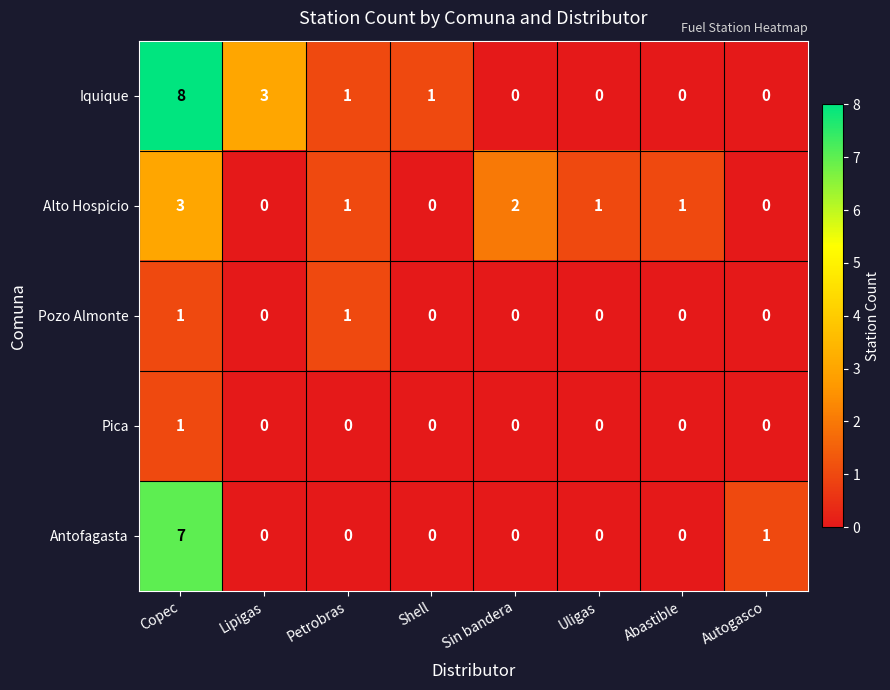

Which category has the highest value in the Alto Hospicio series?

Copec